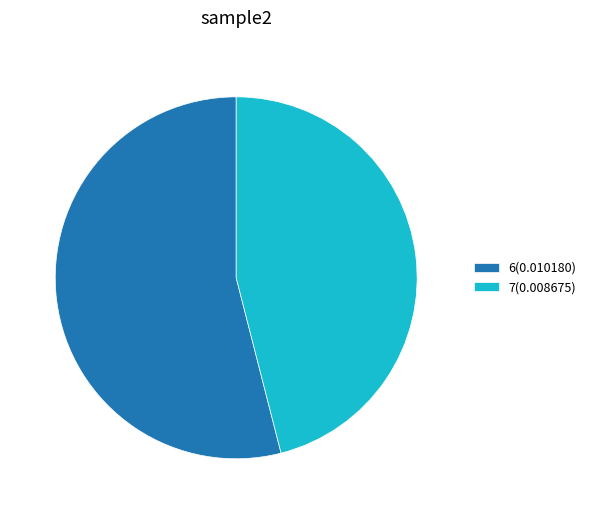

How many slices are in this pie chart?

2